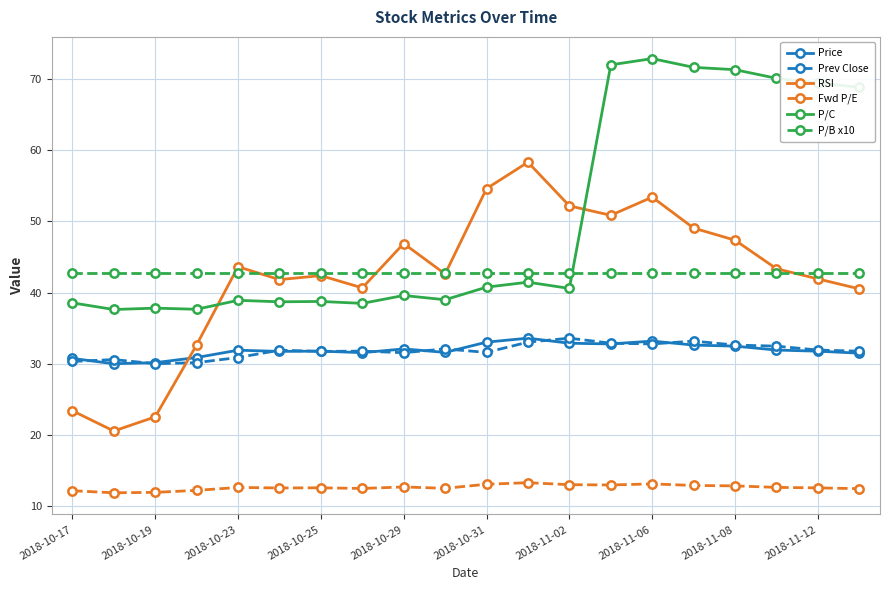

Which series has the largest total across all categories?

P/C